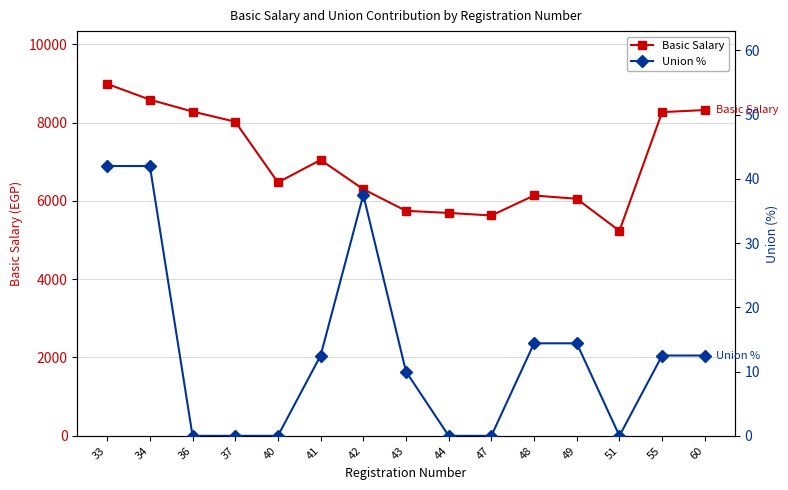

Reading left to right, what are all the values shown in this chart?

Basic Salary: 33=8986.3	34=8584.1	36=8280.8	37=8020.9	40=6471.1	41=7045.0	42=6297.4	43=5744.9	44=5691.6	47=5626.2	48=6136.5	49=6052.8	51=5233.2	55=8266.1	60=8318.7
Union %: 33=42.0	34=42.0	36=0.0	37=0.0	40=0.0	41=12.5	42=37.5	43=10.0	44=0.0	47=0.0	48=14.4	49=14.4	51=0.0	55=12.5	60=12.5